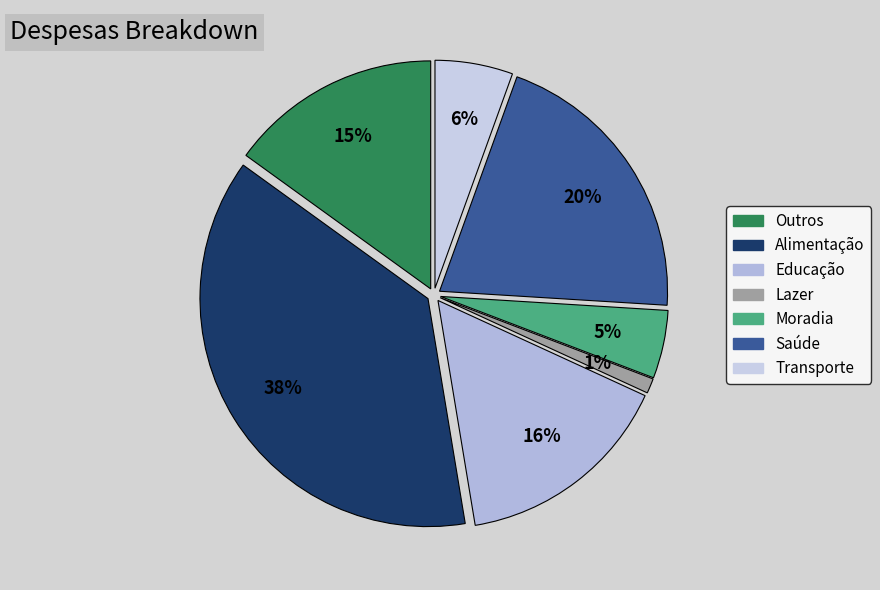

To the nearest percent, what percentage of the pie is Lazer?

1%